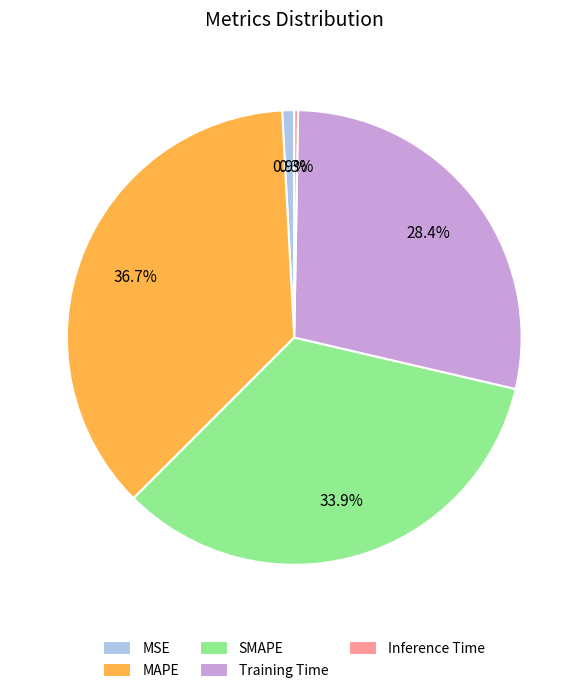

What percentage is NOT represented by MSE?

99.1%